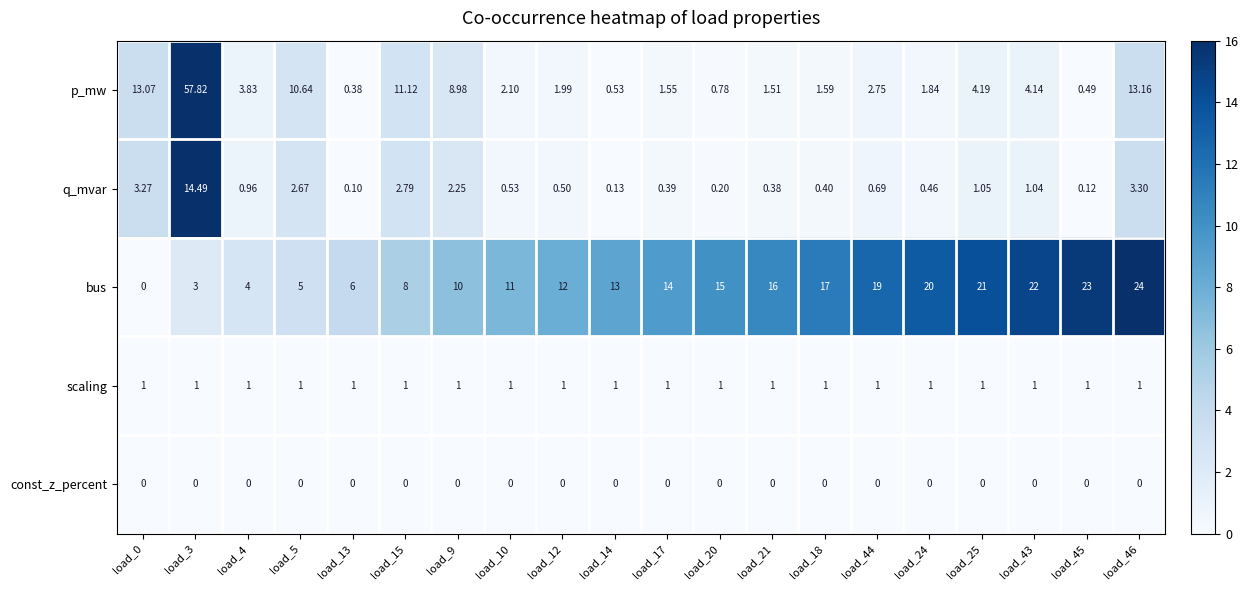

How many data points does each series have?

20